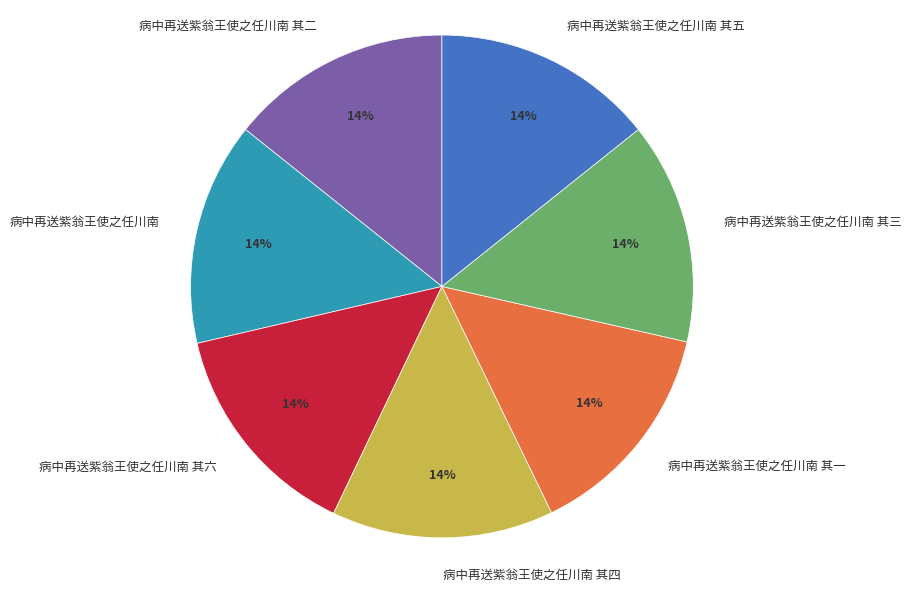

To the nearest percent, what portion does 病中再送紫翁王使之任川南 其六 represent?

14%